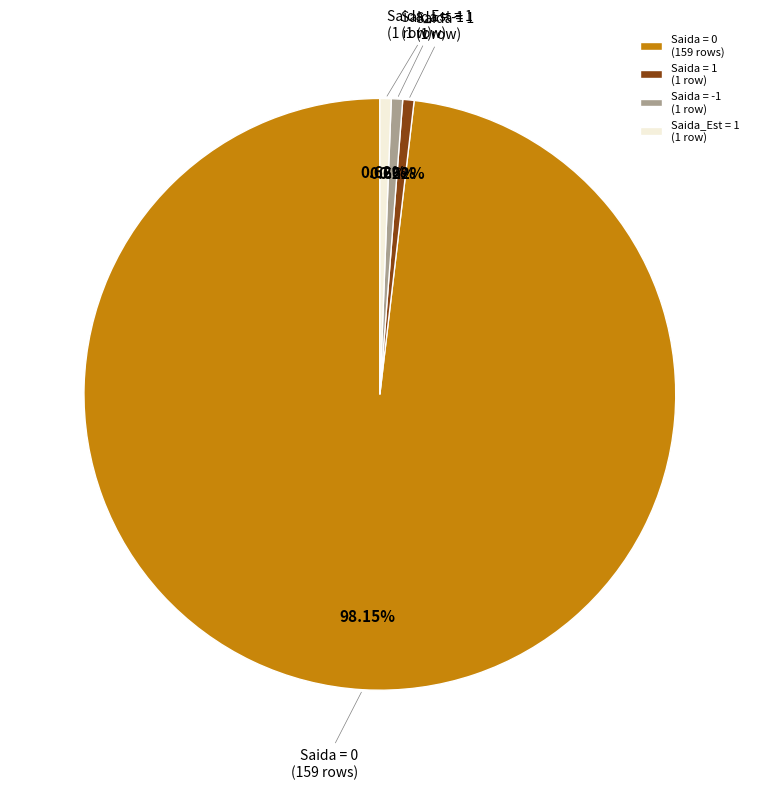

Which slice represents more than half of the pie?

Saida = 0 (159 rows)